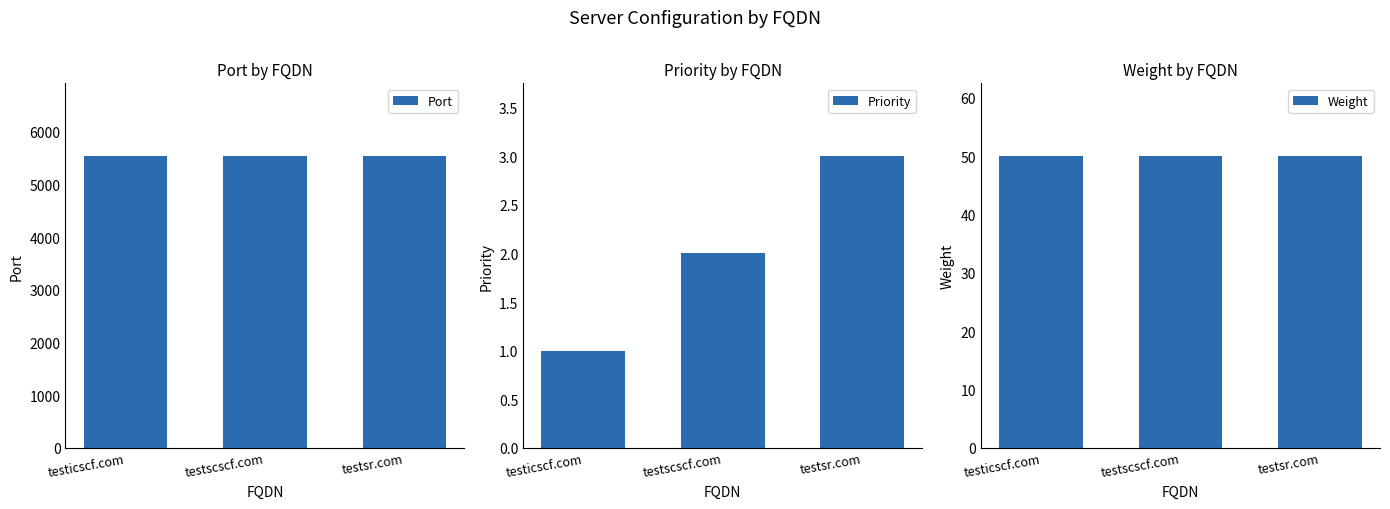

Read the Port value at testscscf.com.

5533